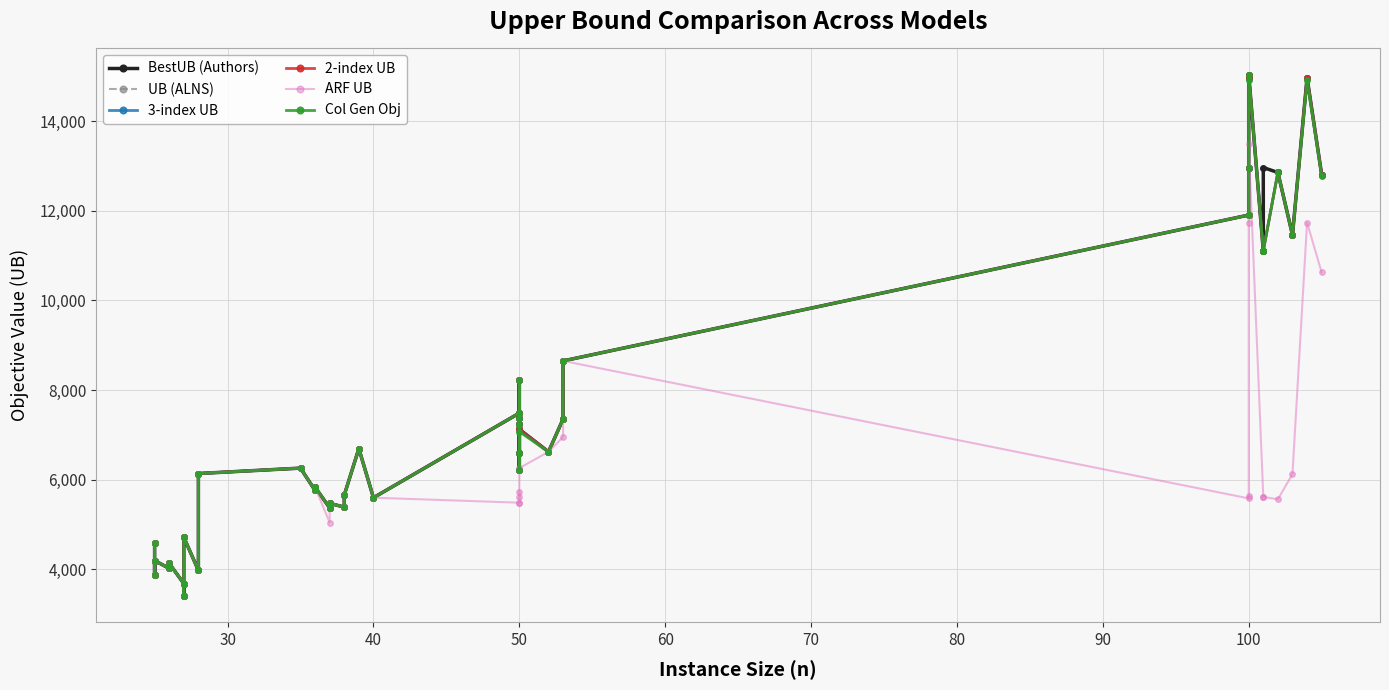

How many lines are shown in the chart?

6